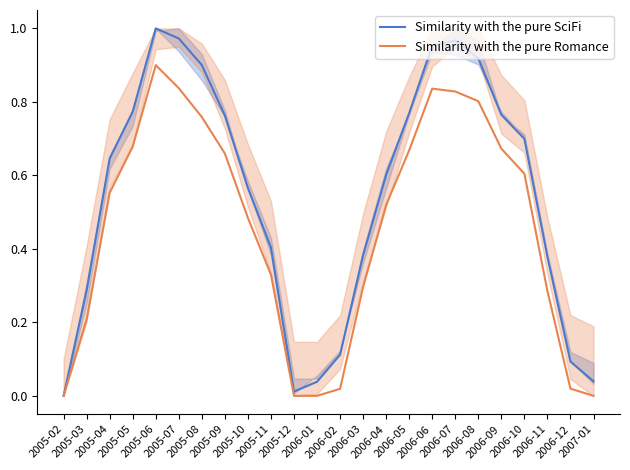

True or false: Similarity with the pure Romance has more than 0 interior local peaks.

True